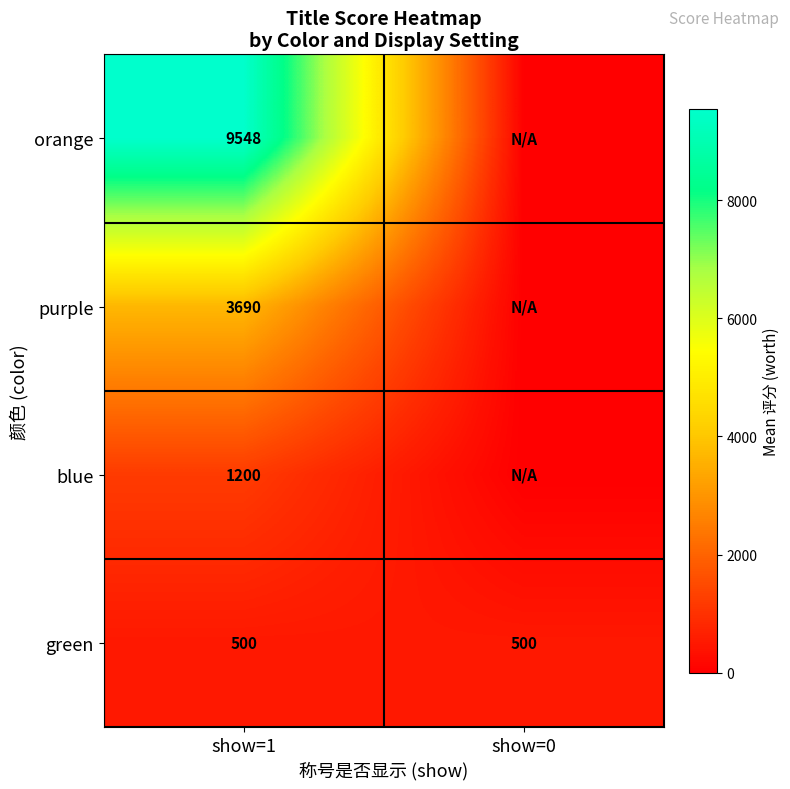

How many series are shown in this chart?

4